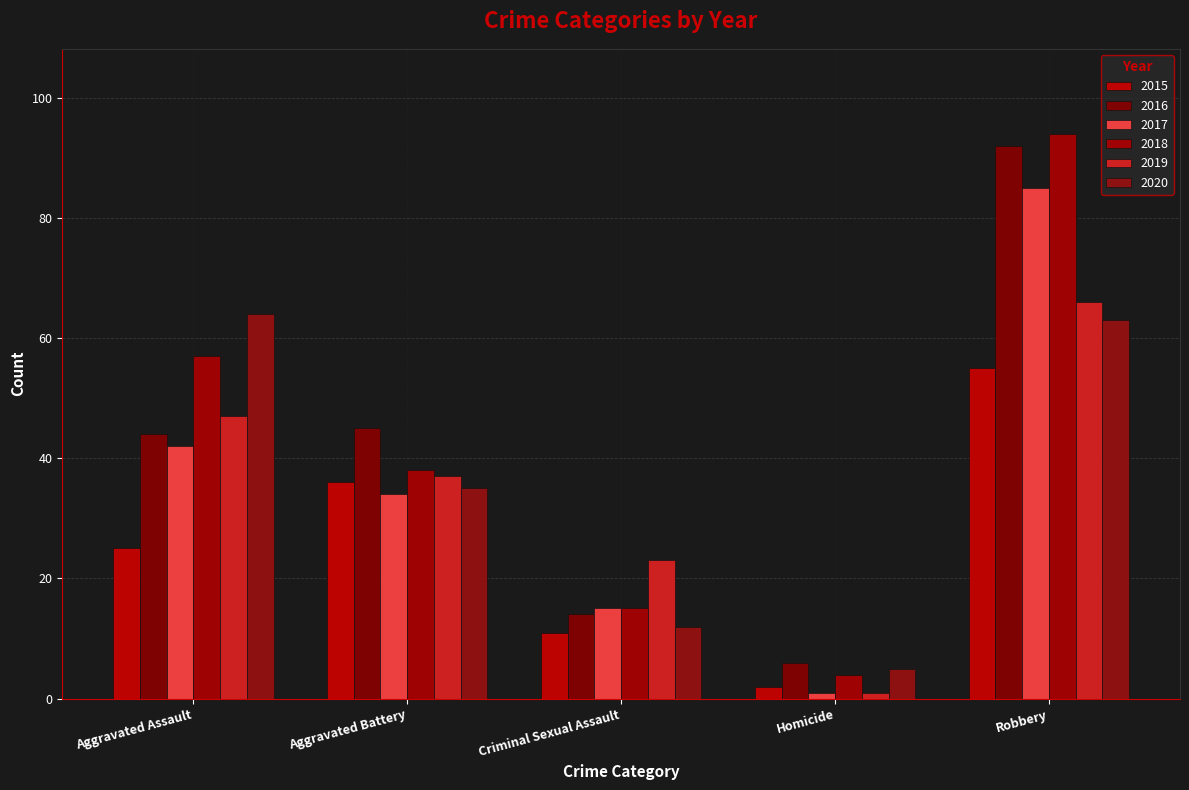

Which series changed the most between Aggravated Assault and Robbery?

2016